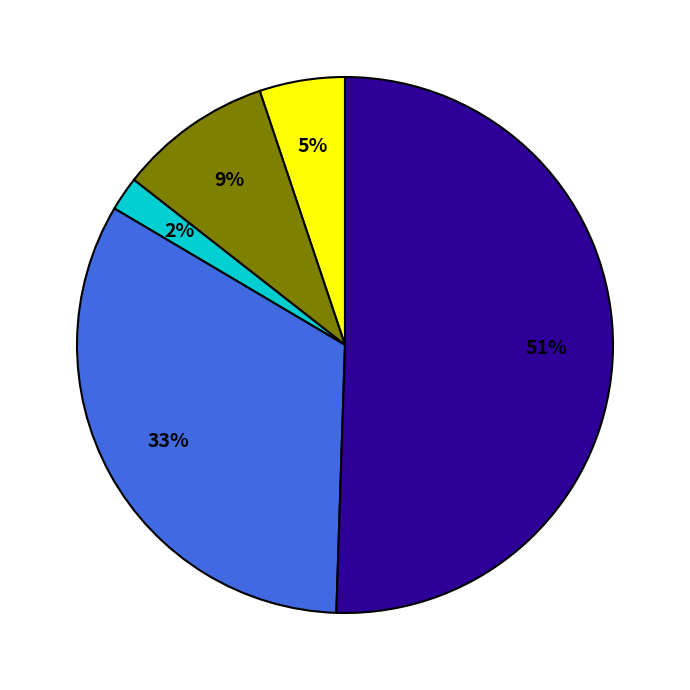

To the nearest percent, what is the average slice percentage?

20%